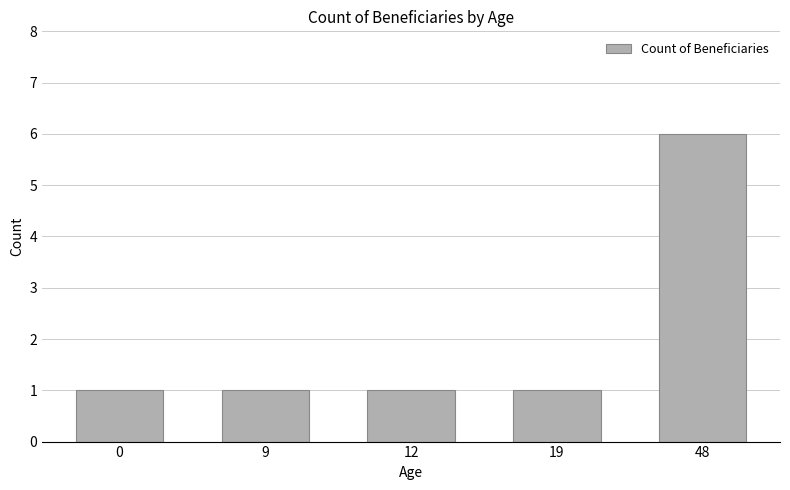

What is the difference between the maximum and minimum values?

5